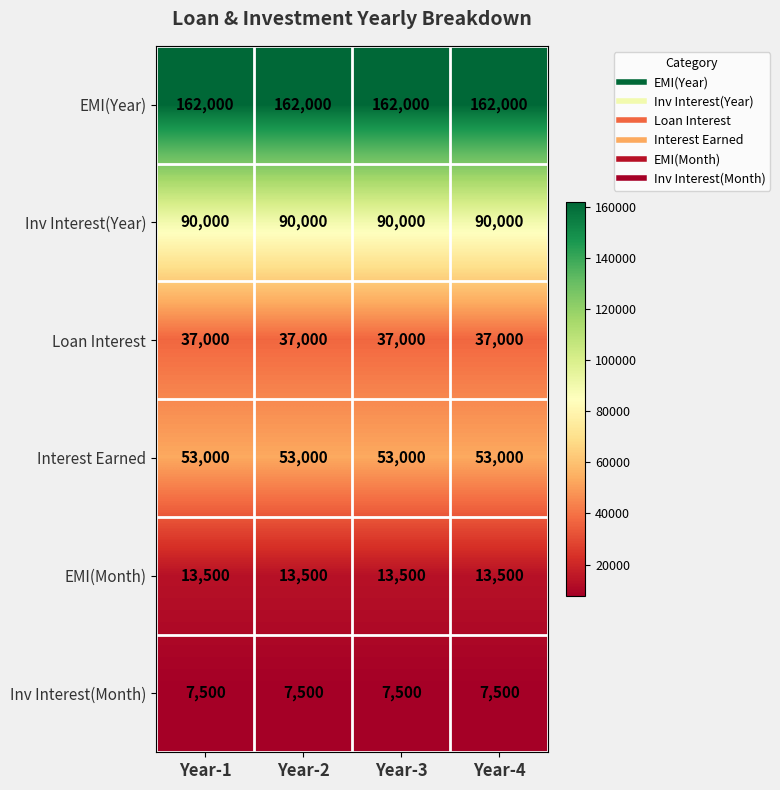

Which series has the largest total across all categories?

EMI(Year)